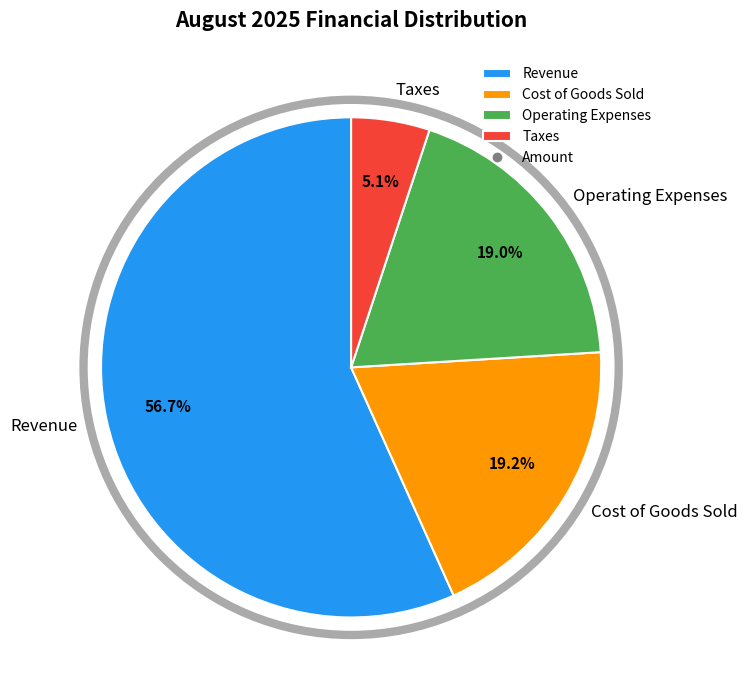

Is Cost of Goods Sold the majority of the pie?

No